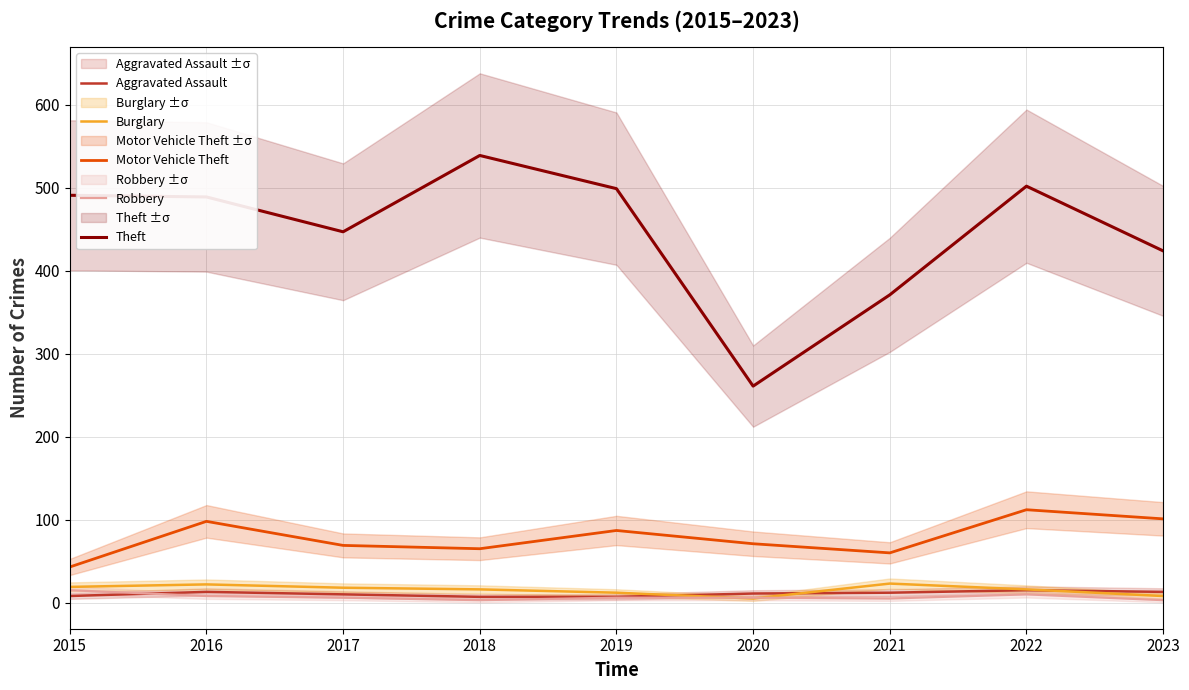

What is the value of the Aggravated Assault point at the 9th from the left?

13